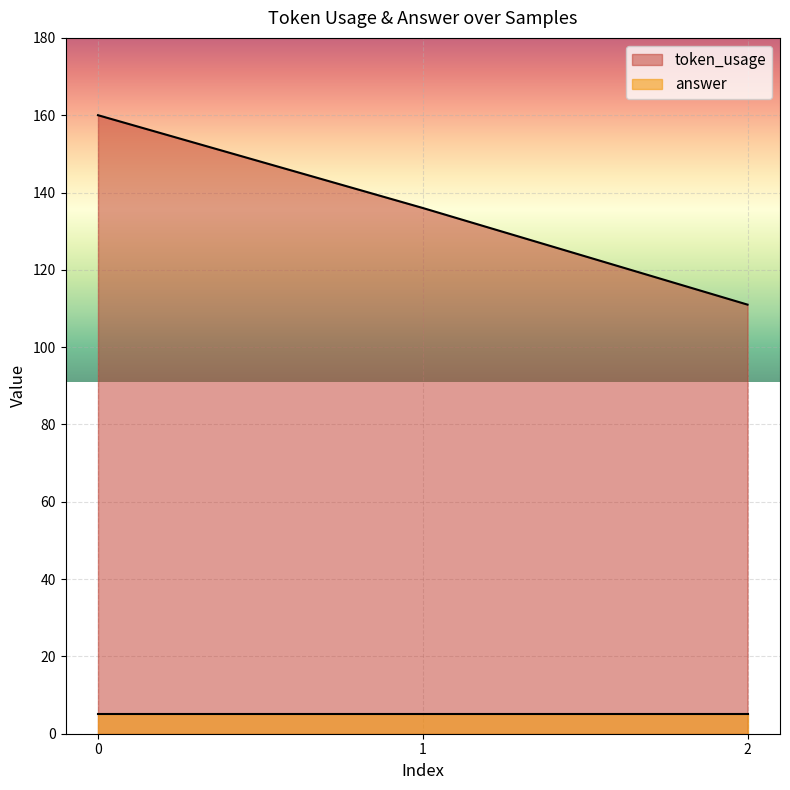

The value at 0 is 160. True or false?

True